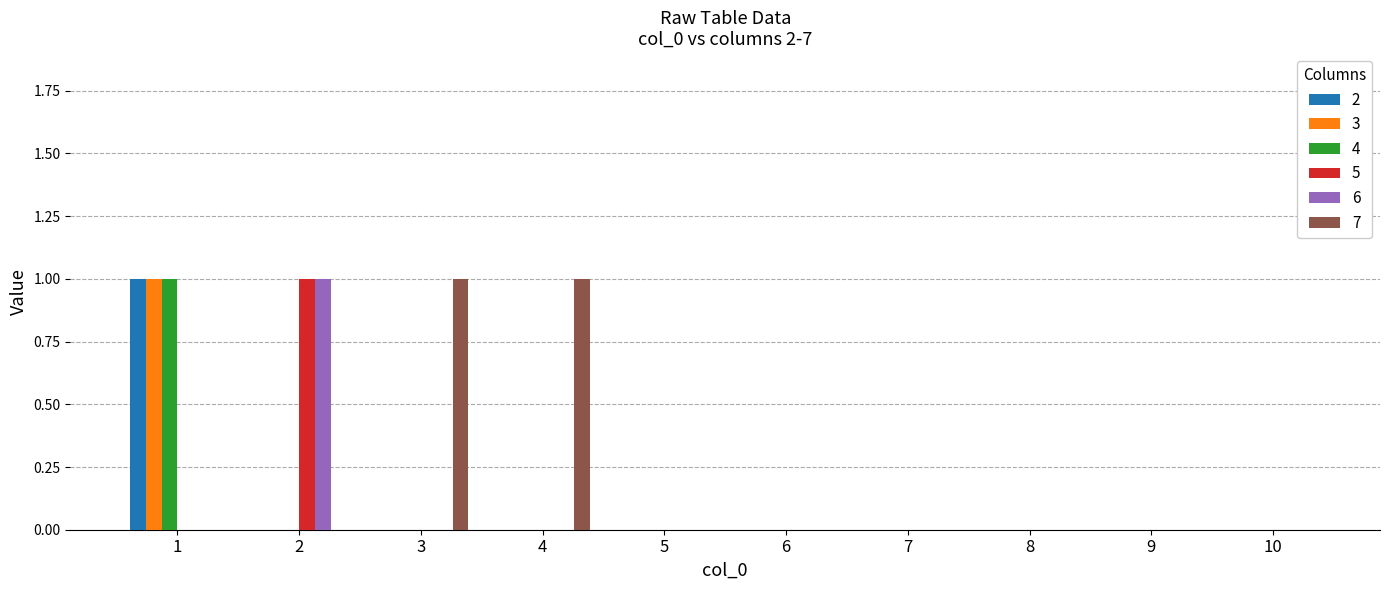

The 6 series shows 1 at 9. True or false?

False